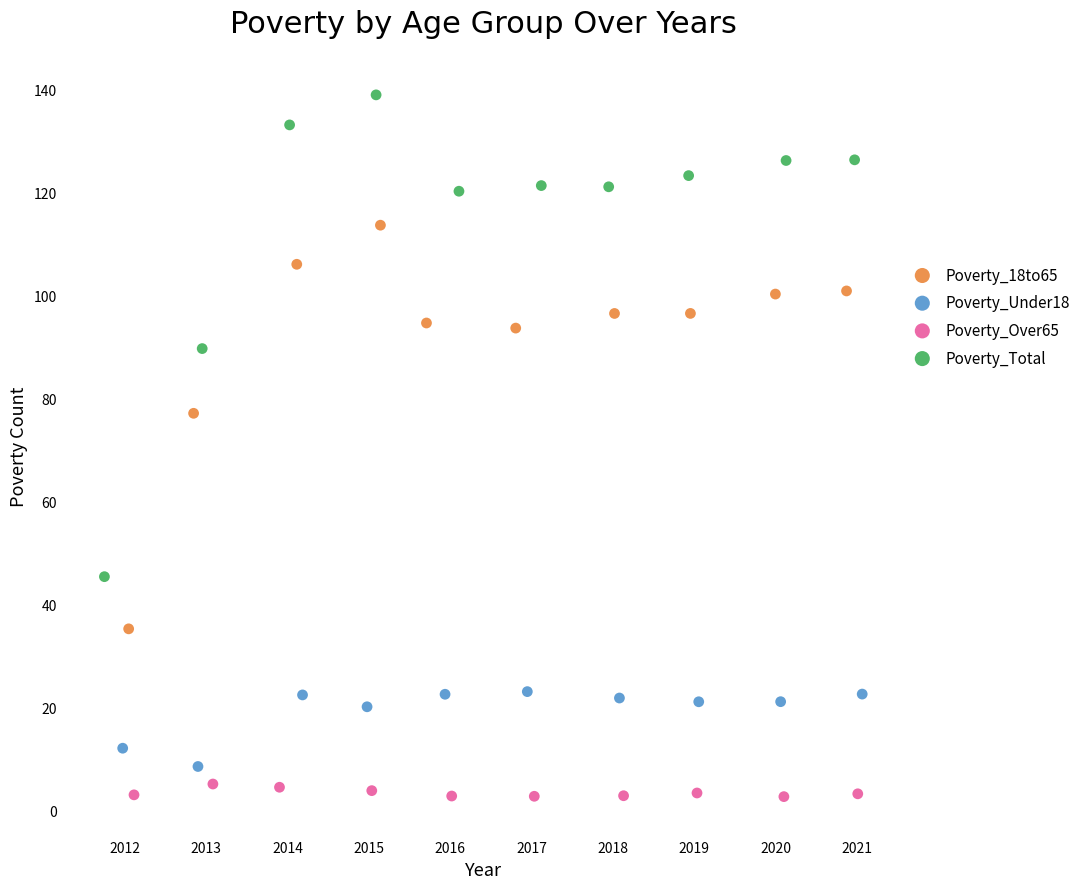

Which series has the widest spread of Y values?

Poverty_Total